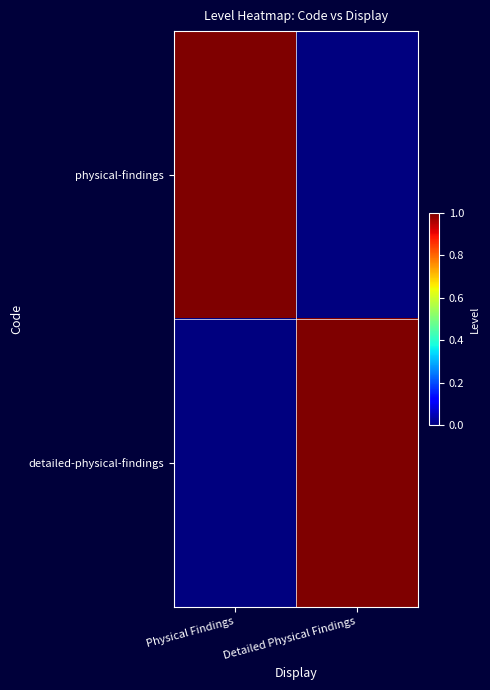

At which category is the sum across all series the highest?

Physical Findings